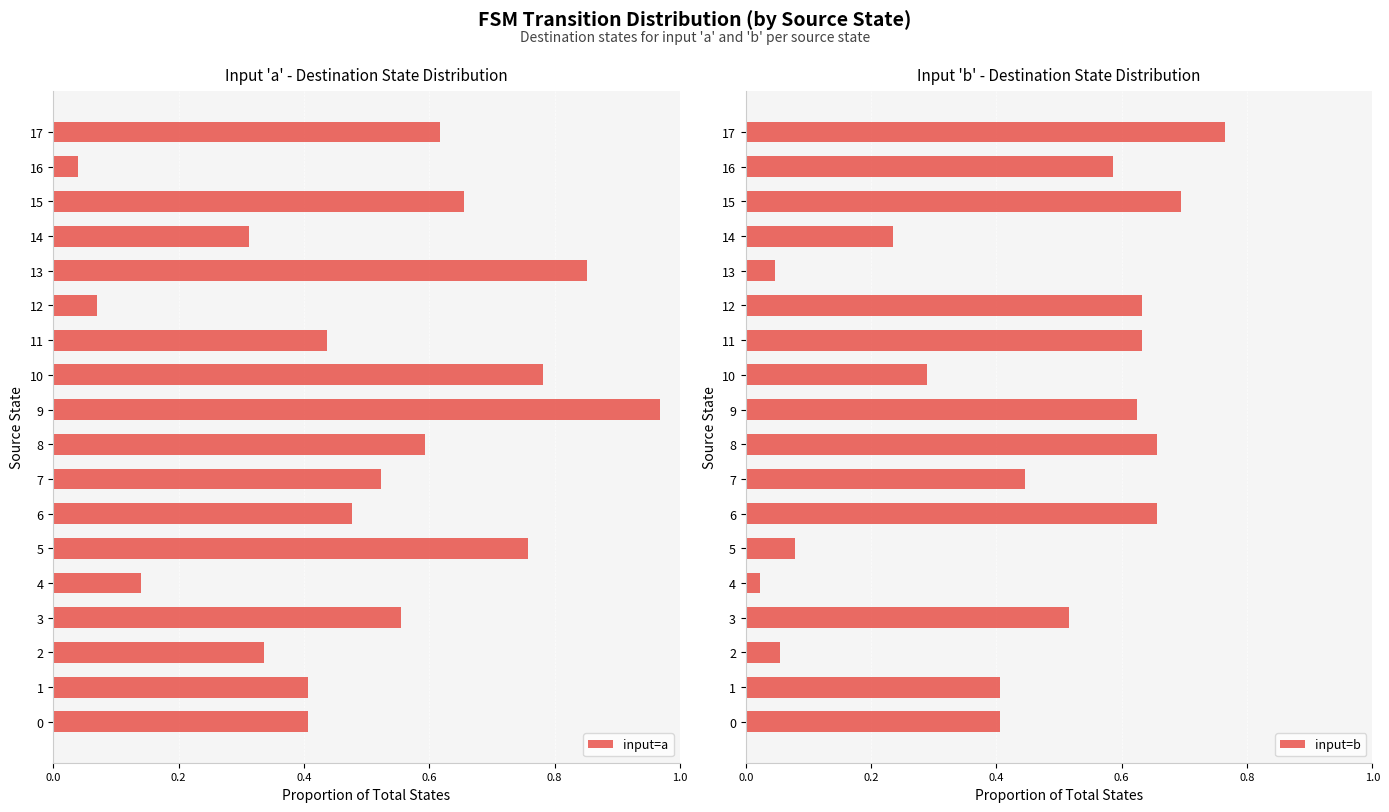

List the series in order of their peak value, lowest first.

input=b, input=a